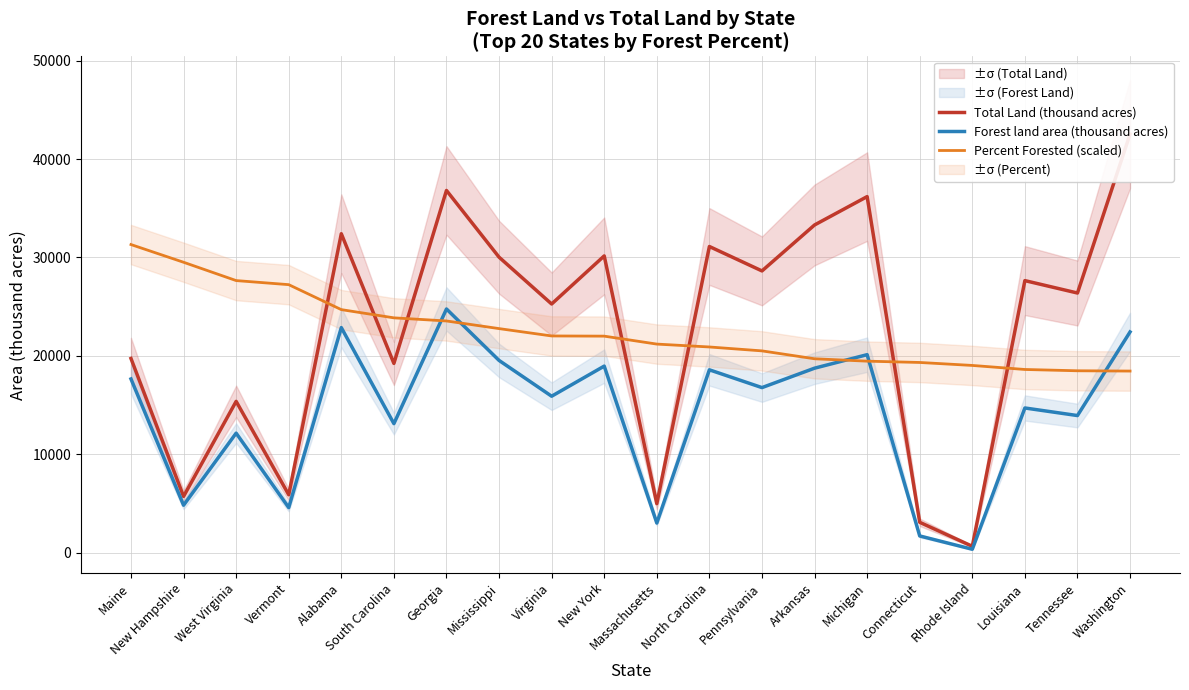

Does the chart display data point markers on the line(s)?

No